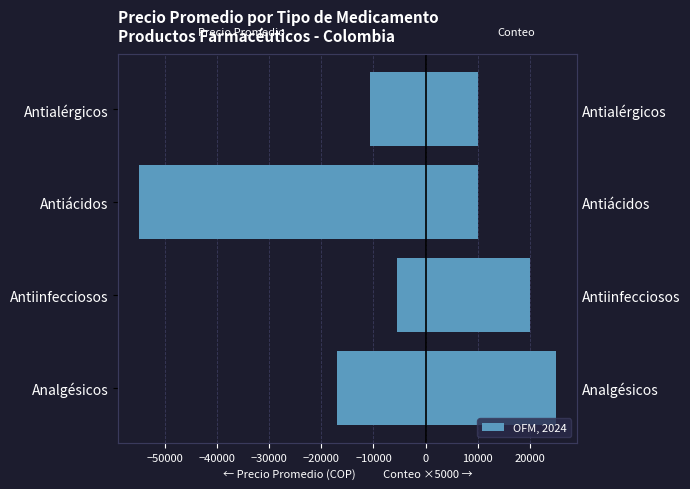

Is the value of Precio Promedio (negativo) at Antiinfecciosos greater than the value of Conteo de Productos at Antiinfecciosos?

No